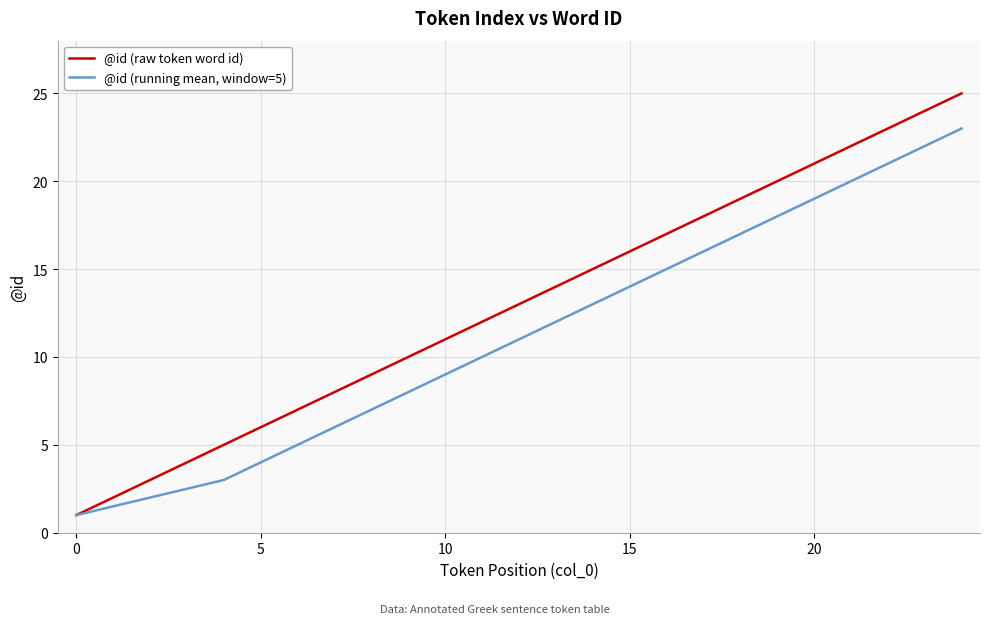

True or false: @id (raw token word id) has more than 0 points higher than both neighbors.

False